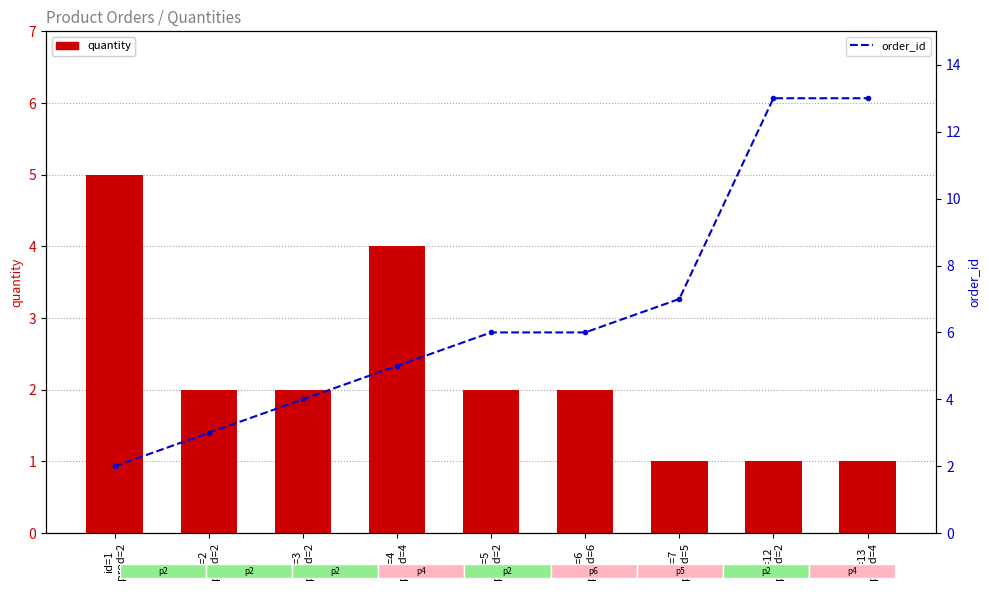

How many groups of bars are there?

9